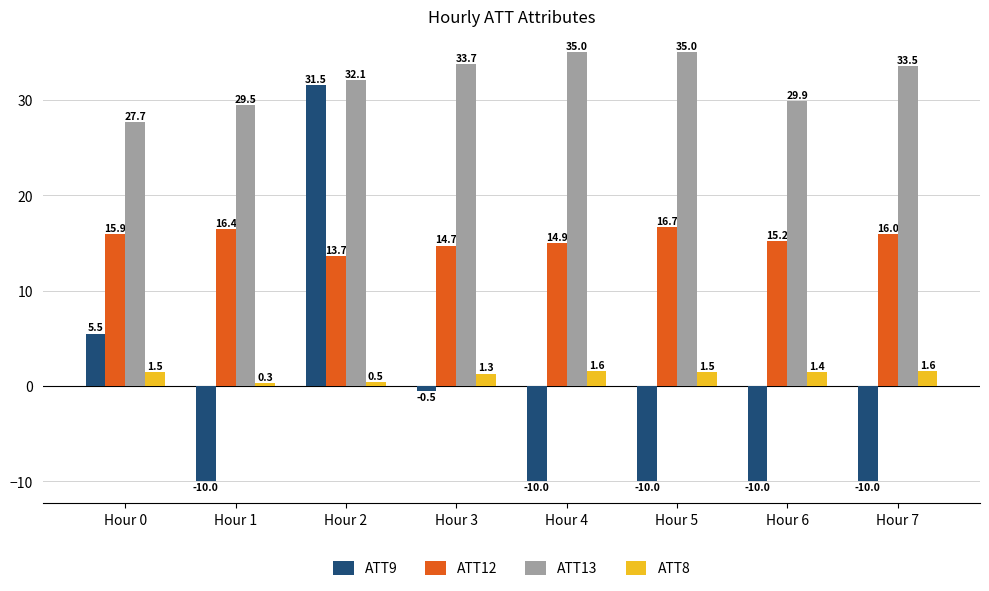

How many bars are there in each group?

4